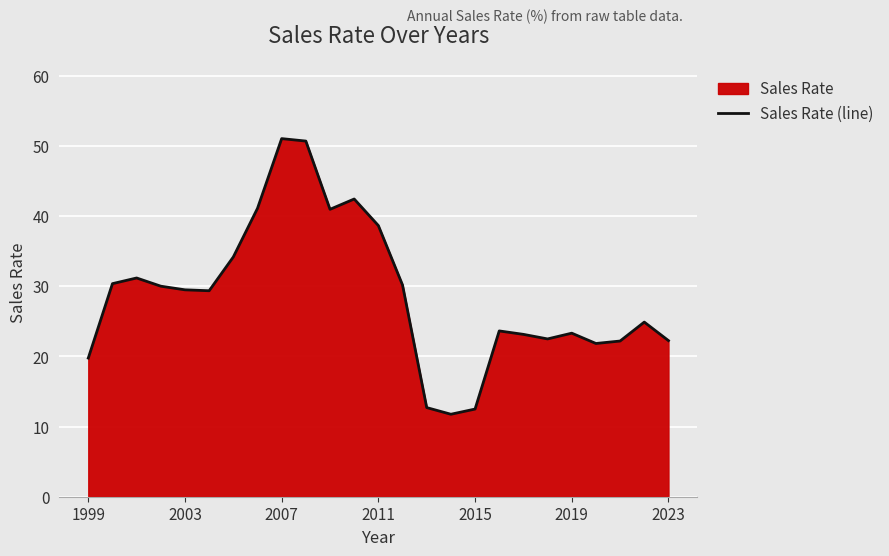

What is the sum of all values?

720.4